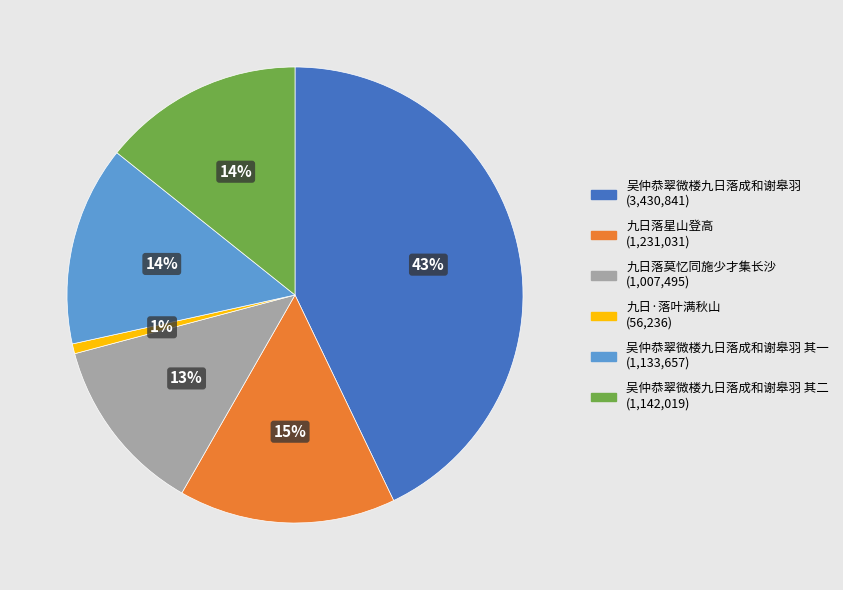

To the nearest percent, what is the difference between the largest and smallest slice percentages?

42%